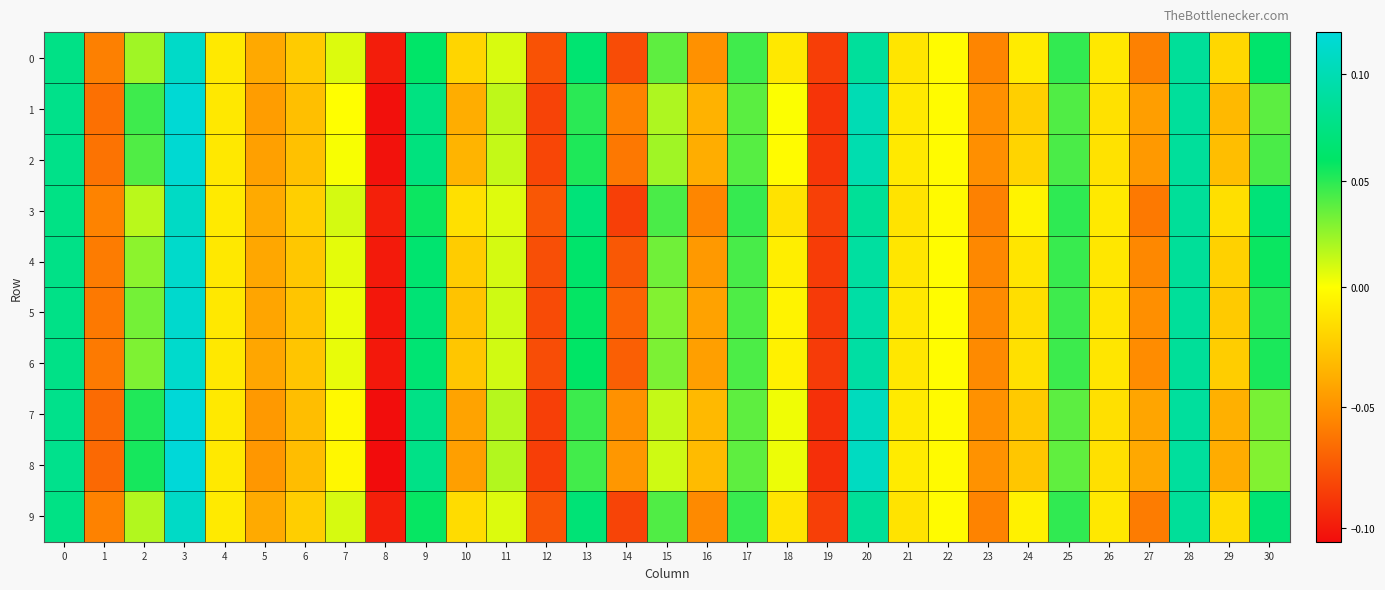

At how many categories does at least one series exceed 0?

14